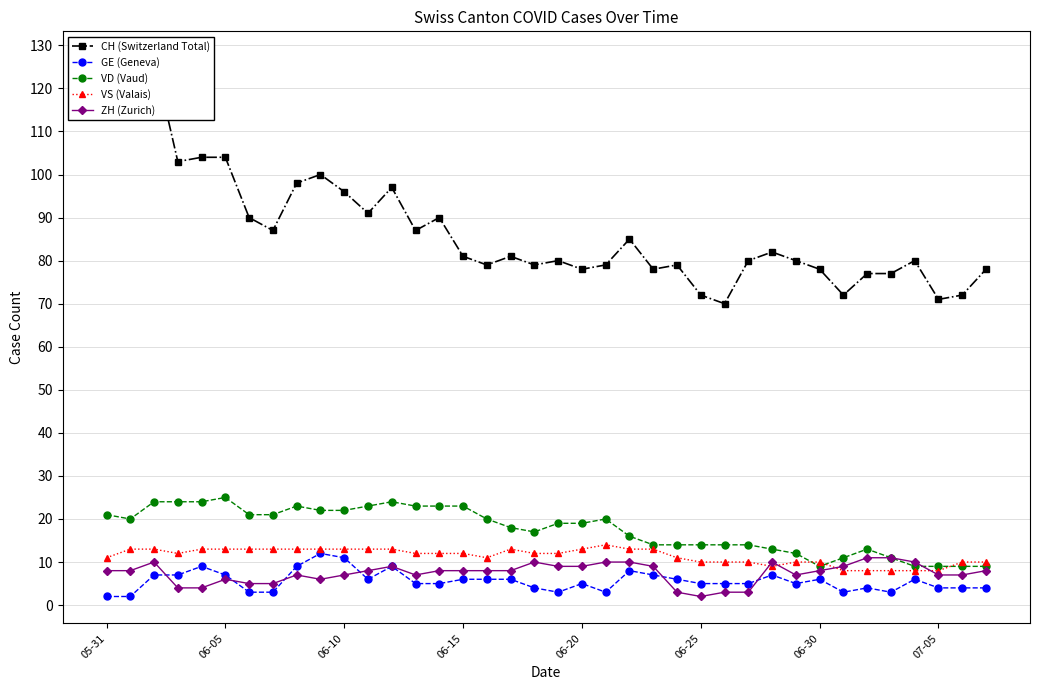

Which series changed the most between 23 and 26?

CH (Switzerland Total)